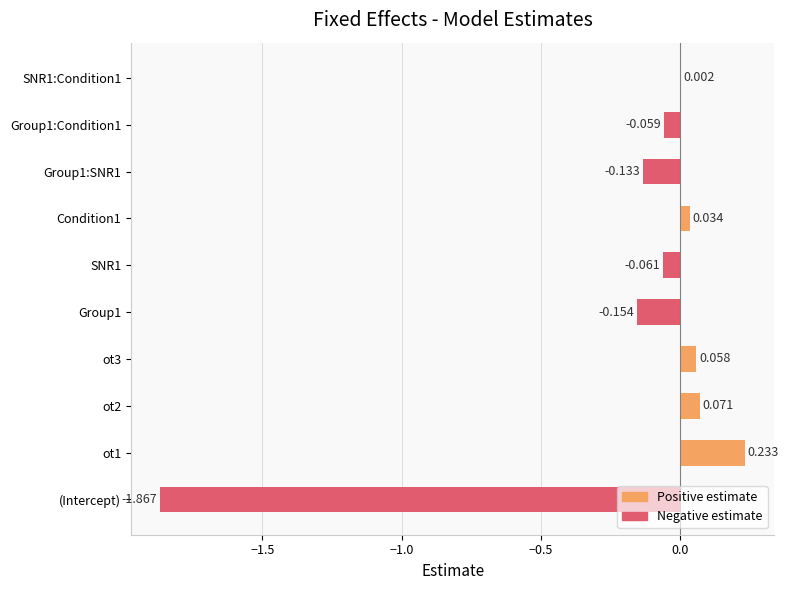

How many positive values are there?

5